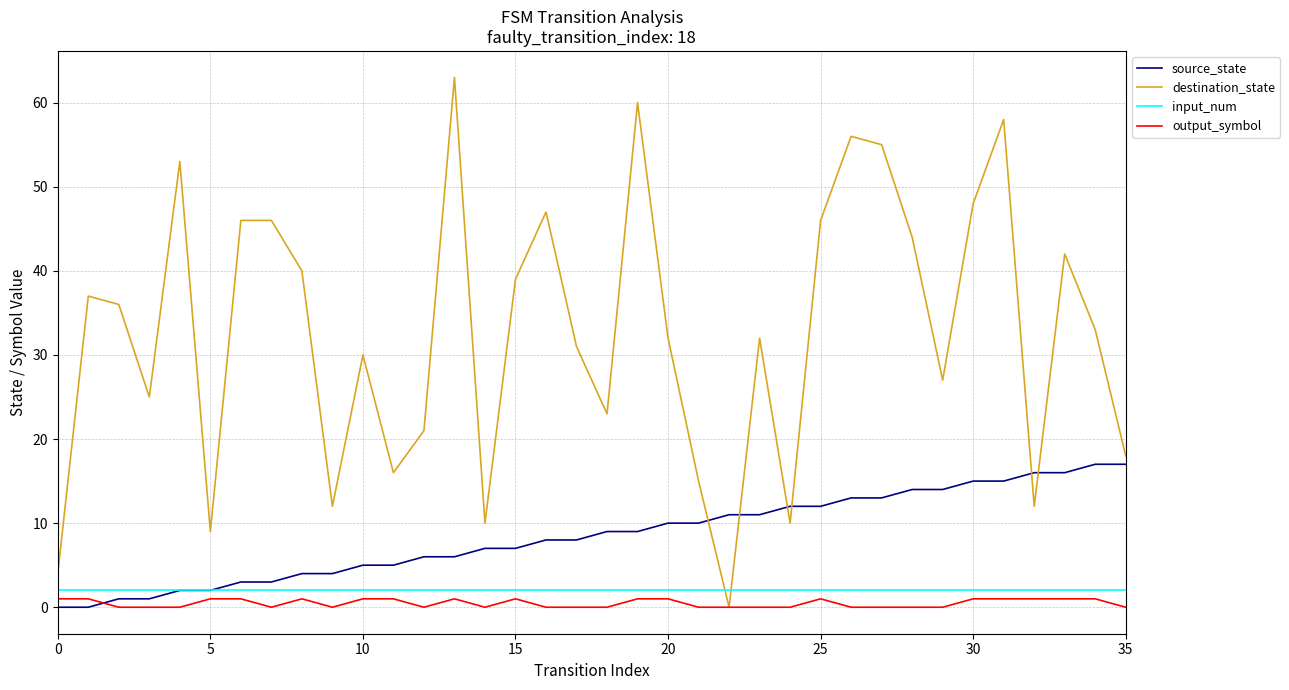

Which series has the widest spread of values?

destination_state